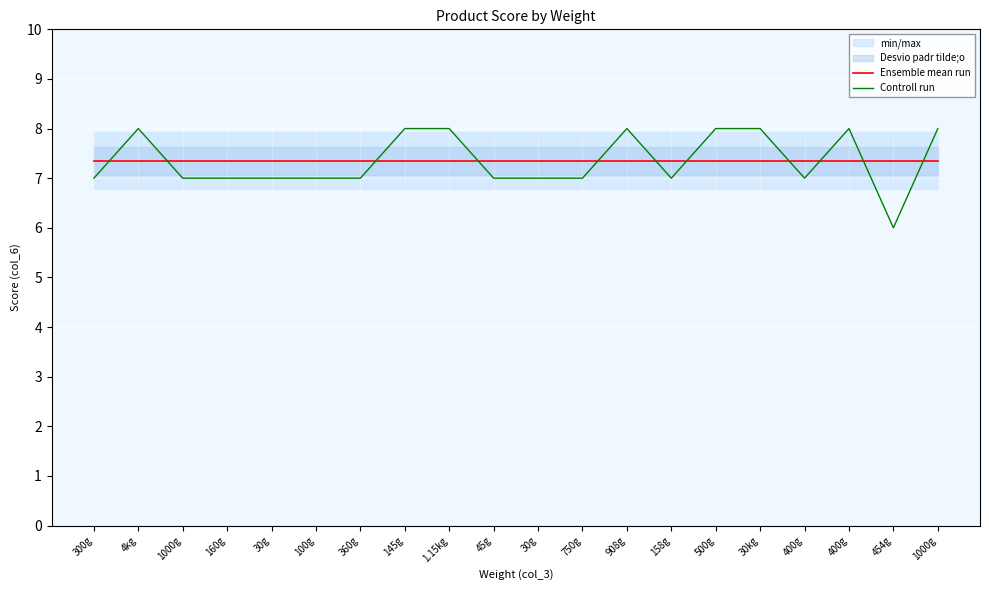

At which category does the chart reach its peak across all series?

4kg